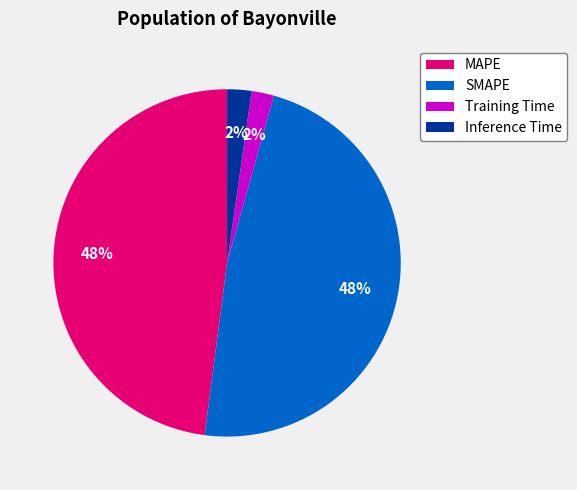

Is the sum of MAPE and SMAPE greater than half?

Yes